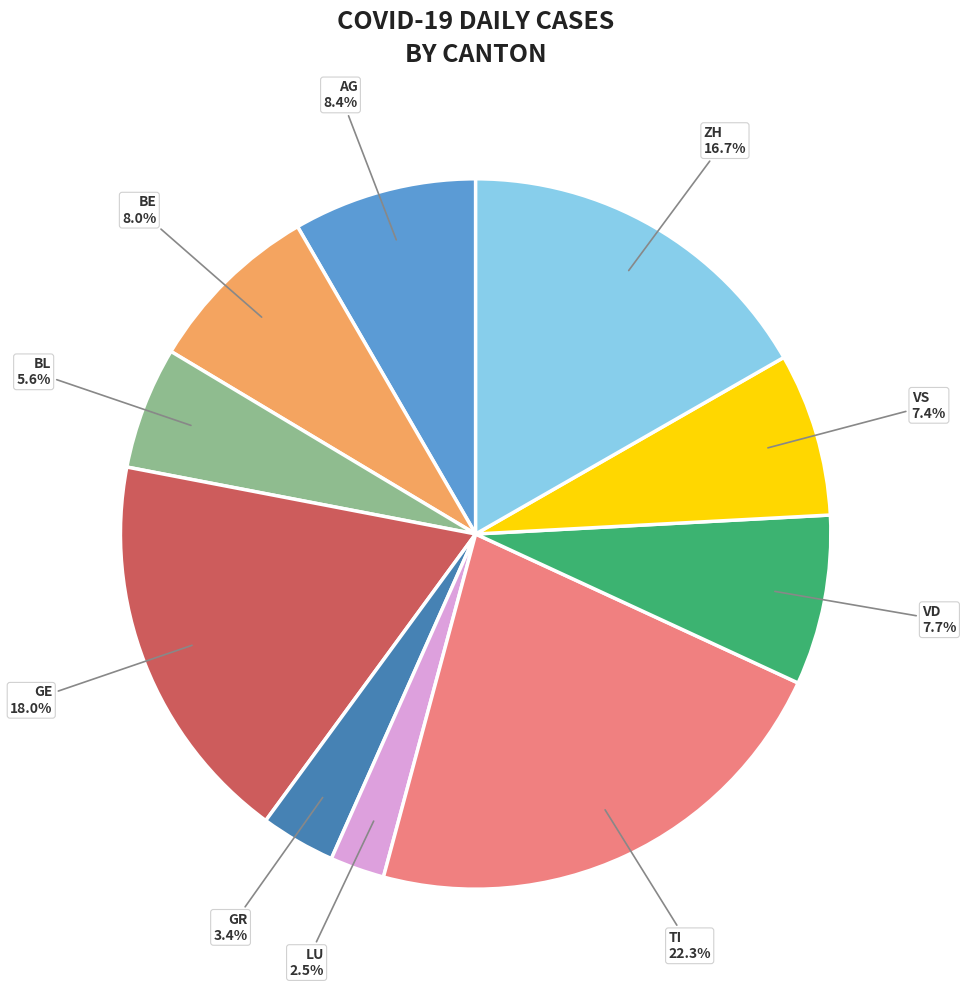

To the nearest percent, what is the combined percentage of GE and BL?

24%